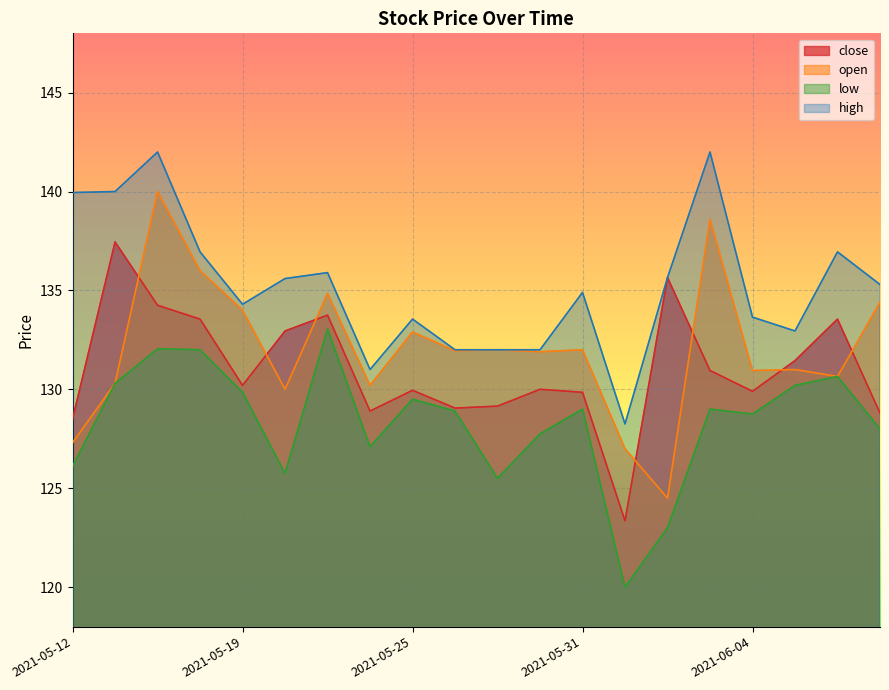

What is the approximate value of open at 2021-06-04?

130.9